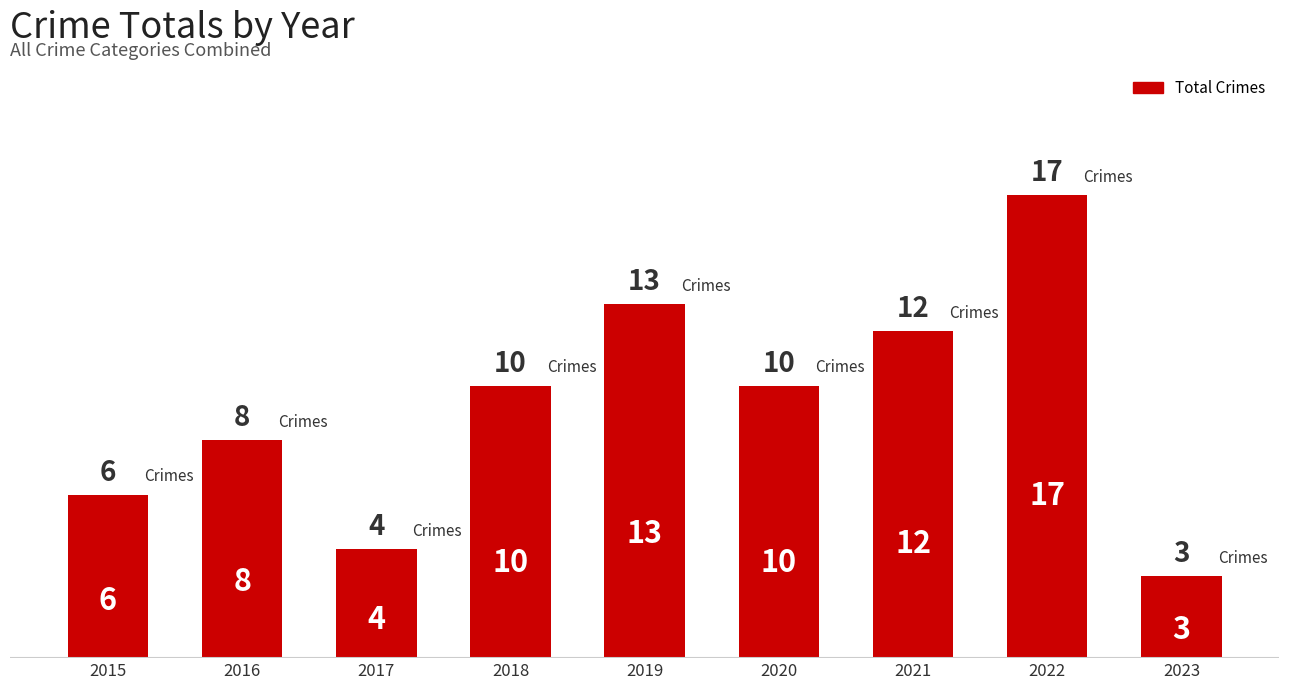

Are the bars grouped side by side (vs. stacked)?

No